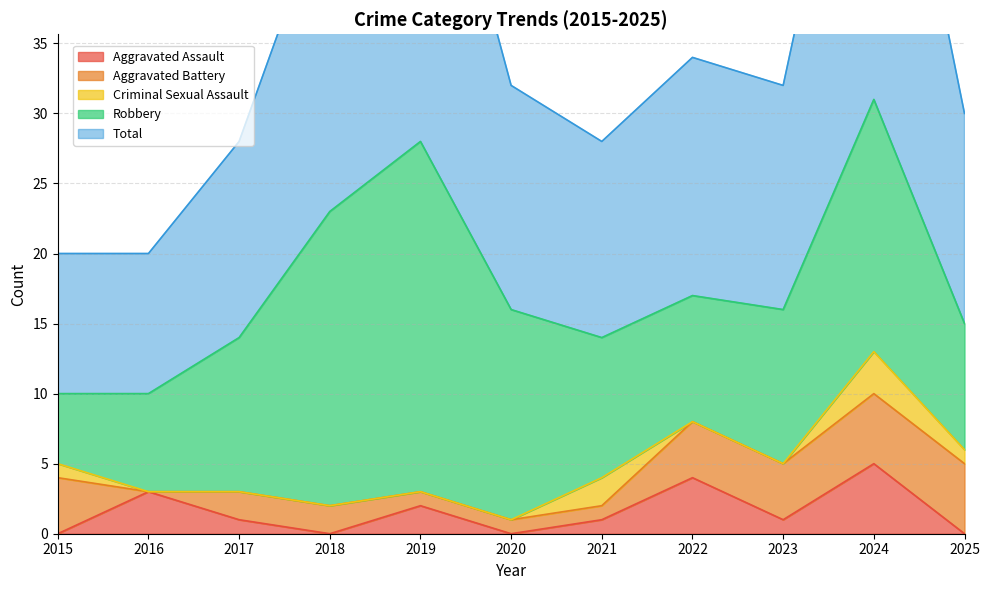

What is the difference between the maximum and minimum values in the Total series?

21